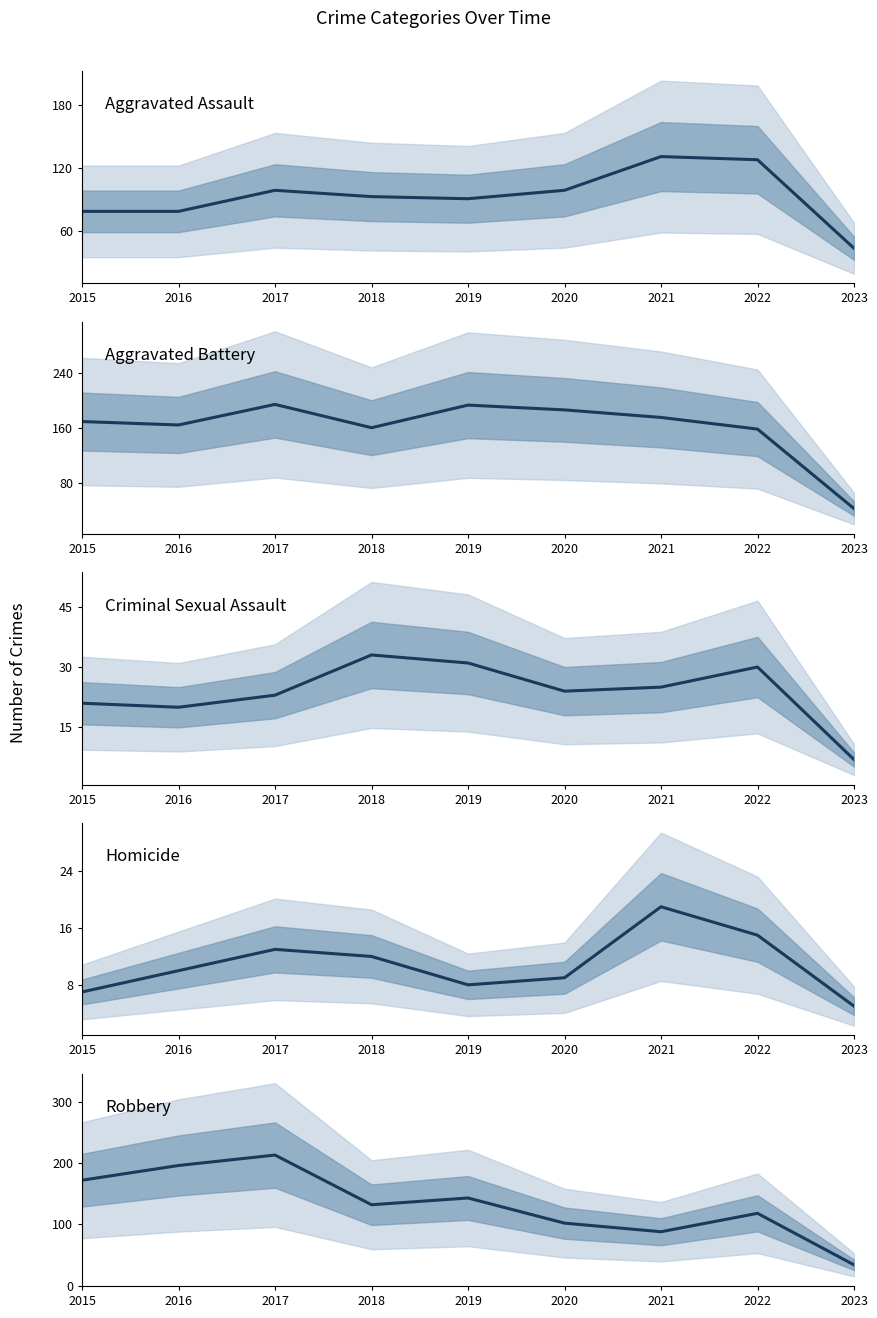

Reading left to right, list all the values displayed in this chart.

Aggravated Assault: 79	79	99	93	91	99	131	128	44
Aggravated Battery: 169	164	194	160	193	186	175	158	42
Criminal Sexual Assault: 21	20	23	33	31	24	25	30	7
Homicide: 7	10	13	12	8	9	19	15	5
Robbery: 172	196	213	132	143	102	88	118	34